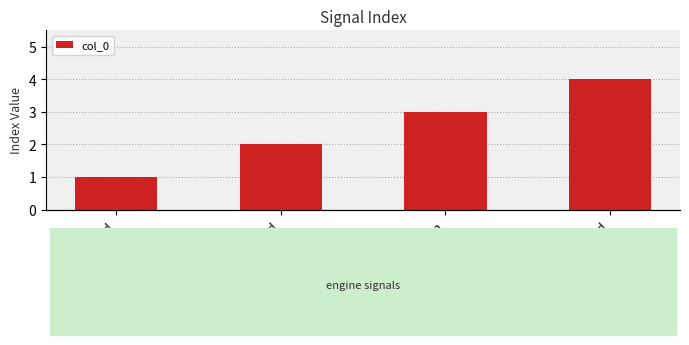

Reading left to right, extract all data points from this chart.

1	2	3	4